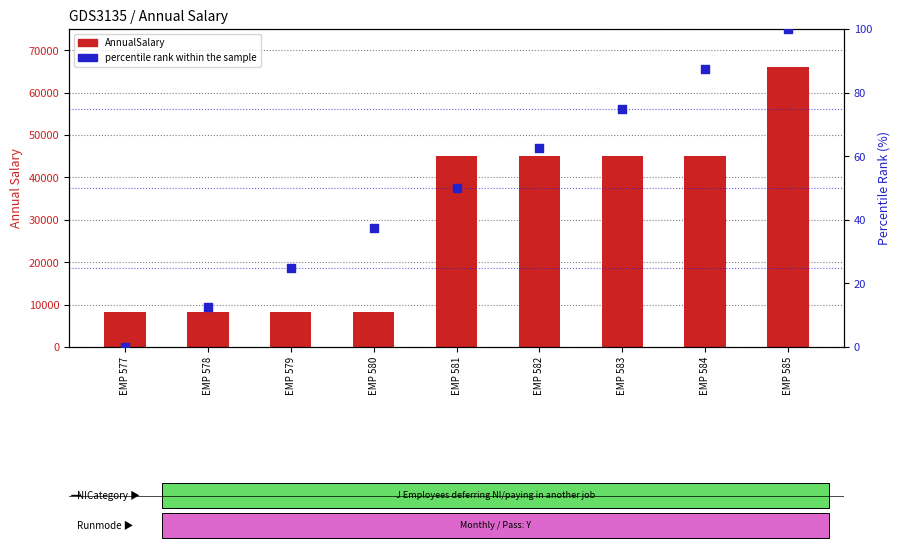

What are all the series names shown in the legend?

AnnualSalary, percentile rank within the sample